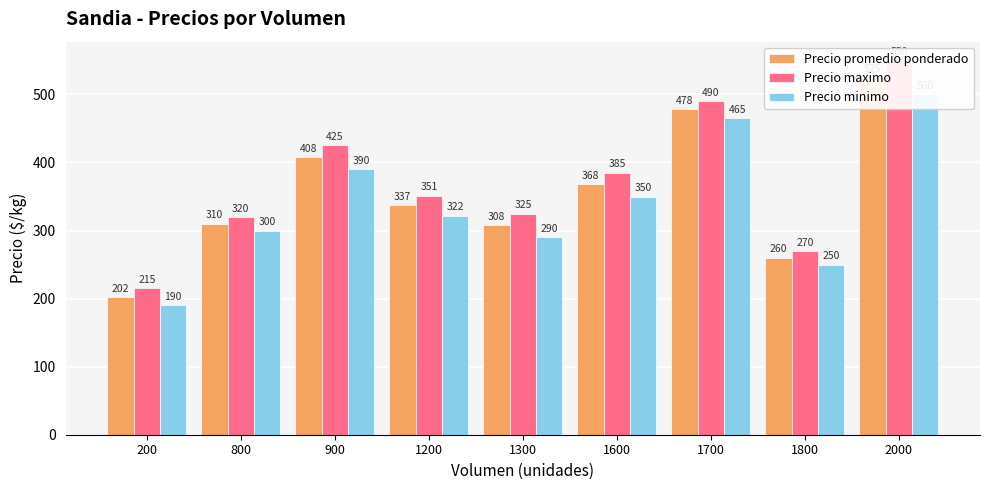

Which series has the widest spread of values?

Precio maximo